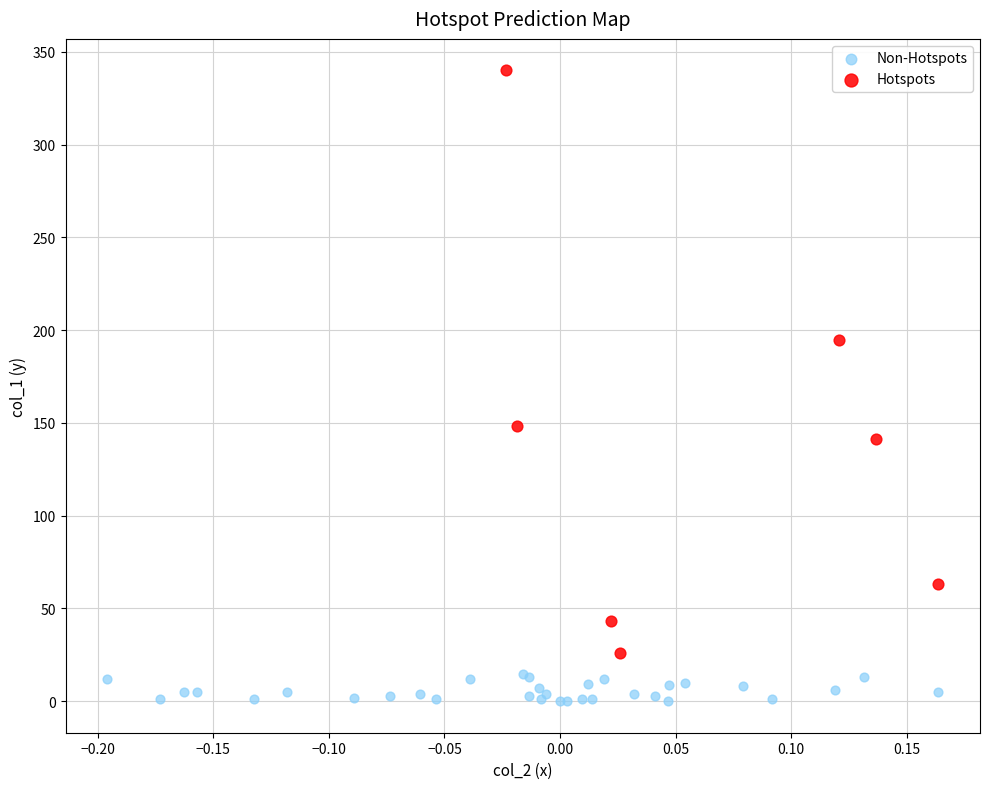

Which series has the widest spread of Y values?

Hotspots